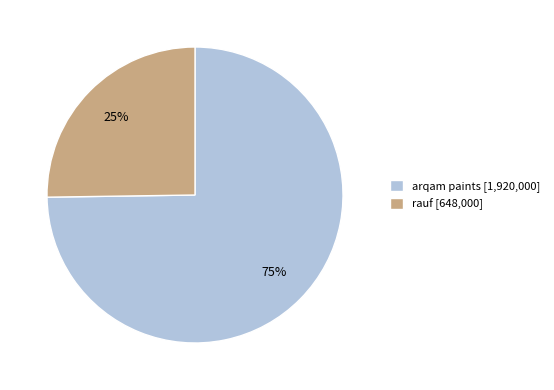

Count the number of slices in the pie.

2